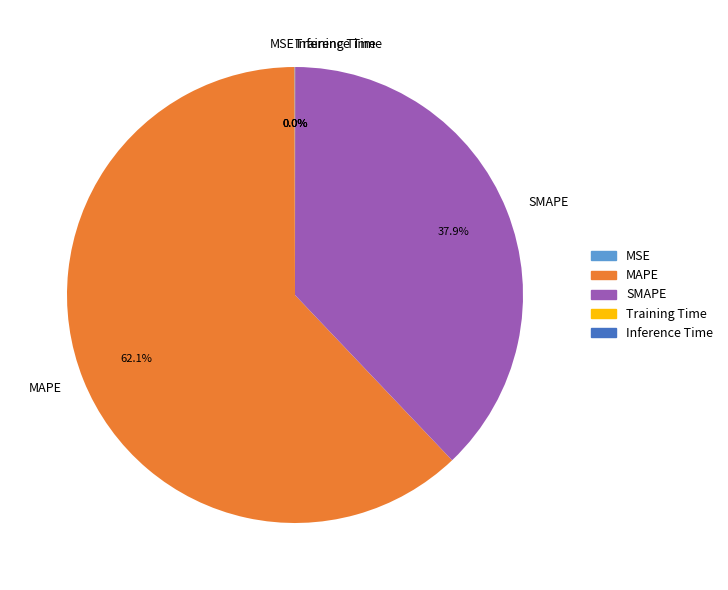

To the nearest percent, what portion does MAPE represent?

62%